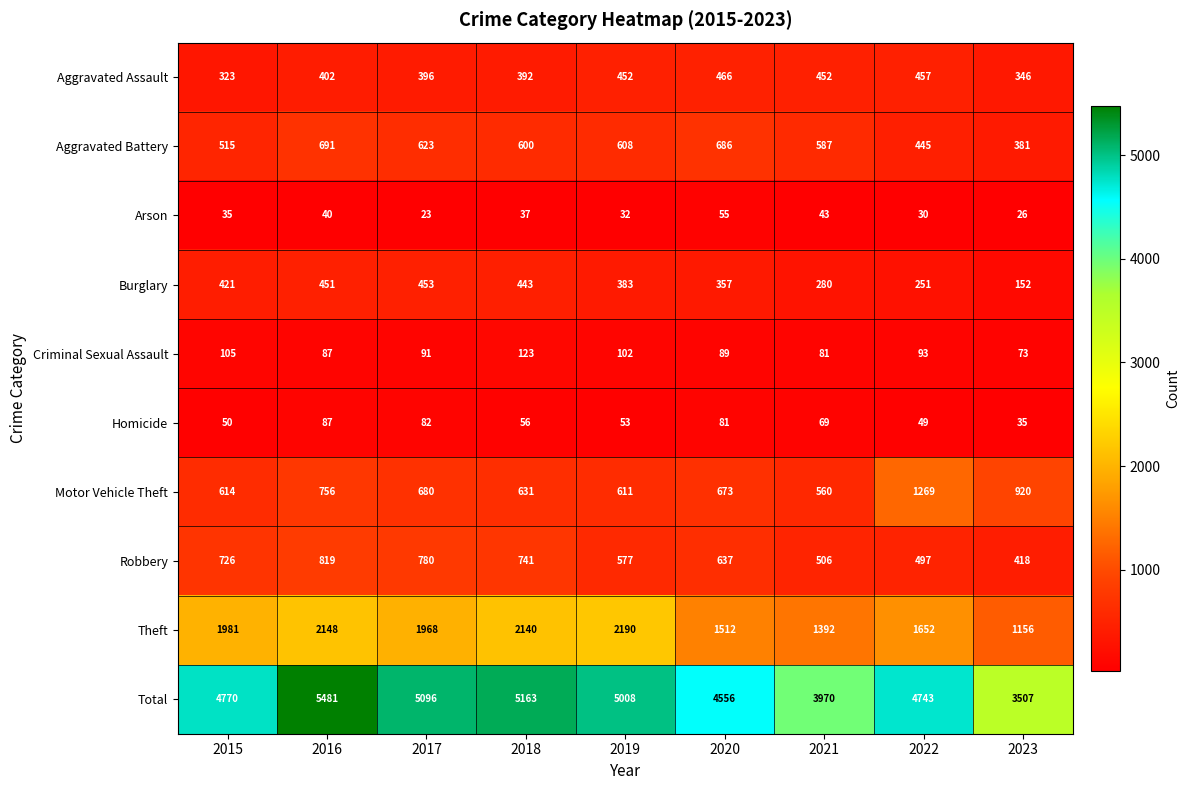

What is the highest value of the Burglary series?

453